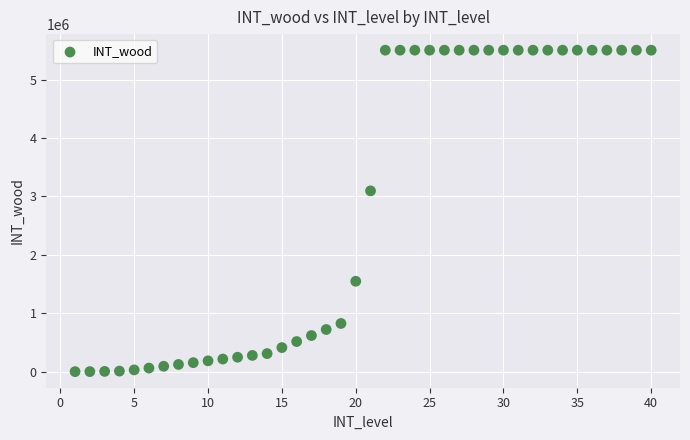

What is the range of Y values (max minus min)?

5503140